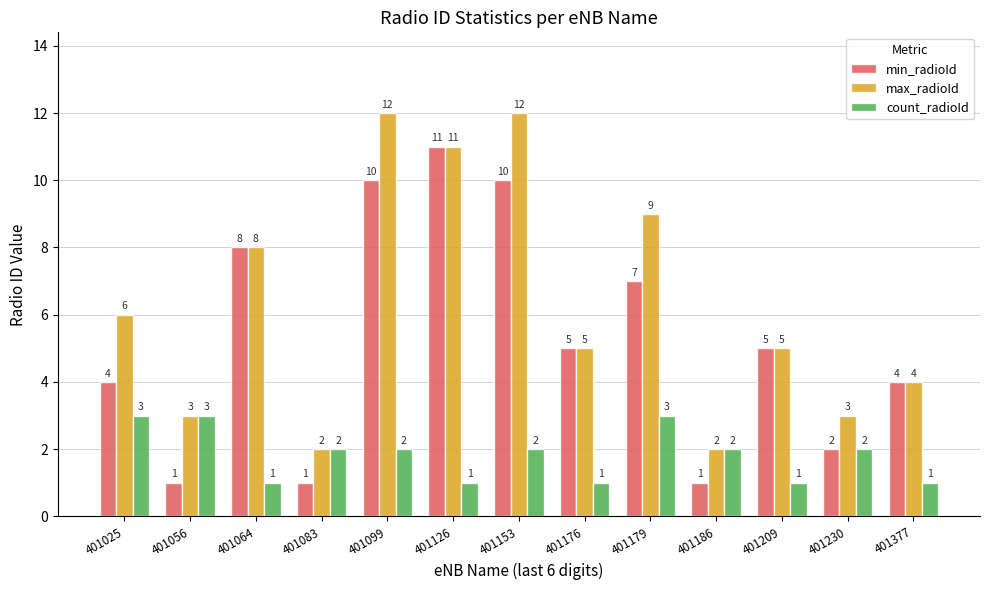

The value of max_radioId at 401025 is 6. True or false?

True